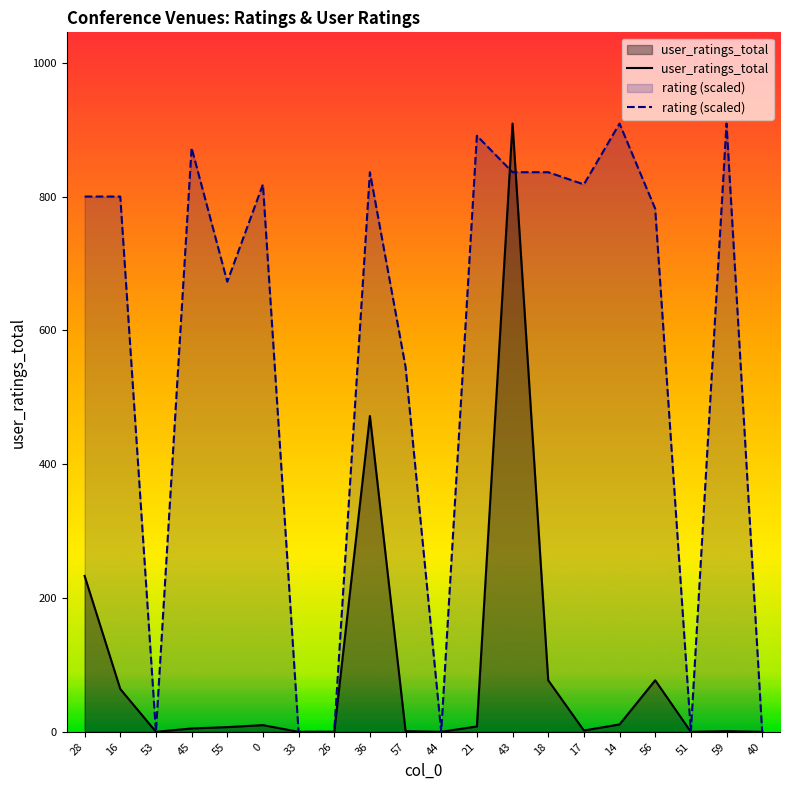

Between 43 and 28, which is larger?

43